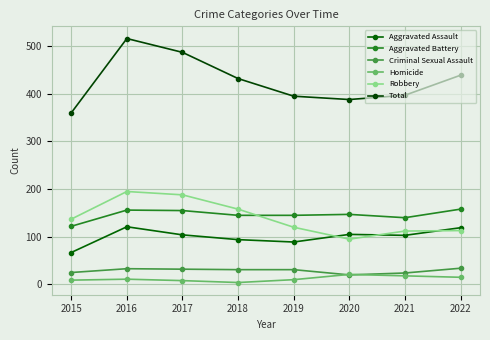

Reading left to right, transcribe all the data shown in this chart.

Aggravated Assault: 67	121	104	94	89	105	103	119
Aggravated Battery: 122	156	155	145	145	147	140	158
Criminal Sexual Assault: 25	33	32	31	31	20	24	34
Homicide: 9	11	8	4	10	21	18	15
Robbery: 137	195	188	158	120	95	112	113
Total: 360	516	487	432	395	388	397	439